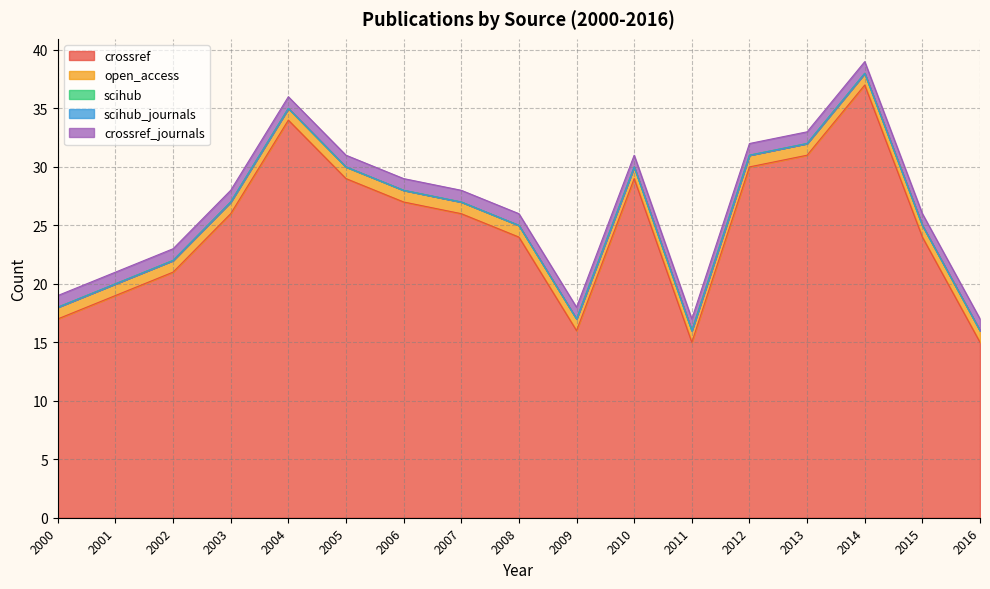

What are all the series names shown in the legend?

crossref, open_access, scihub, scihub_journals, crossref_journals